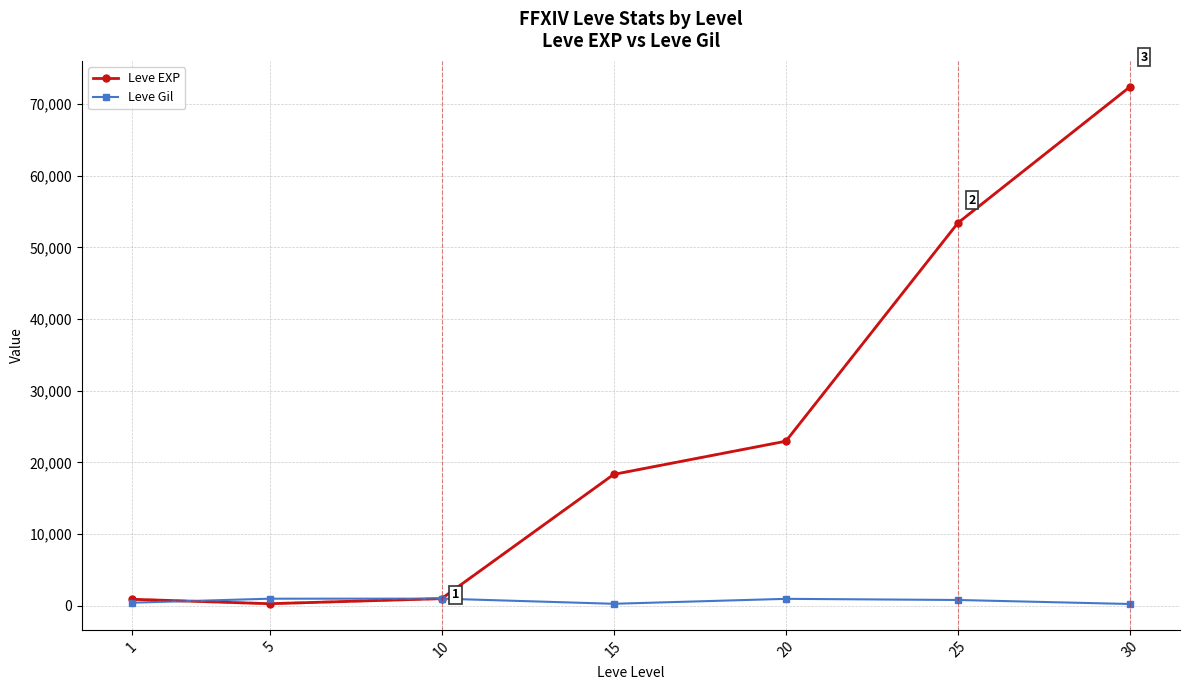

Does the chart display data point markers on the line(s)?

Yes